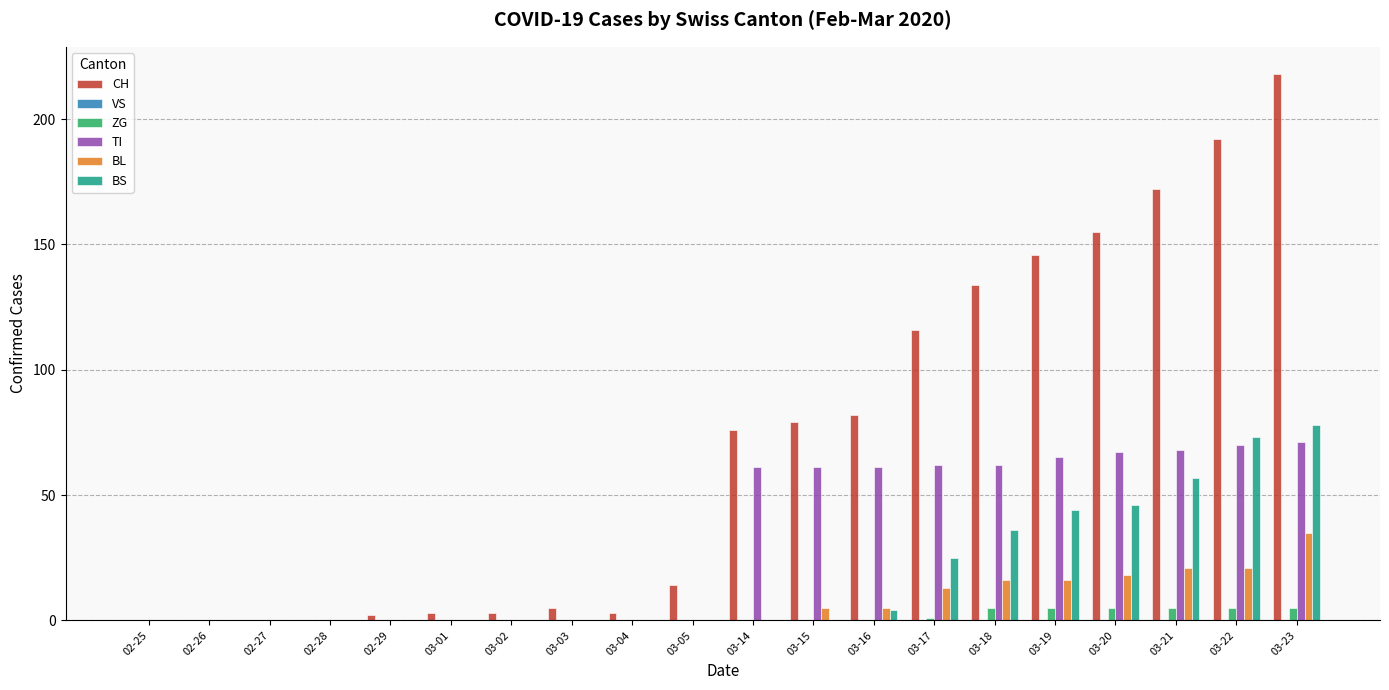

What is the maximum value shown in the chart?

218